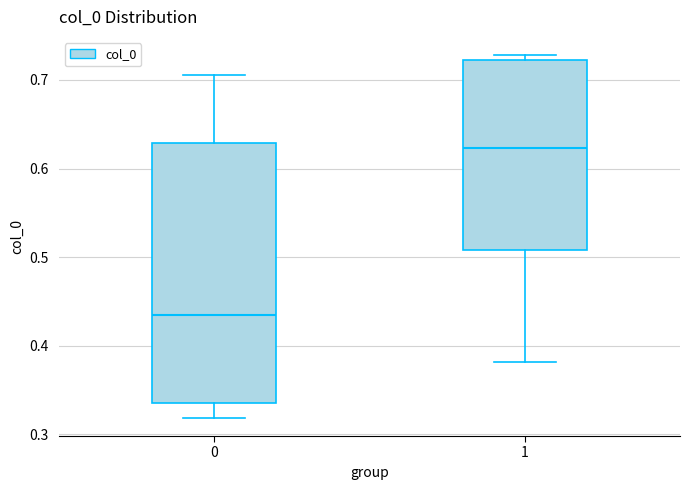

Reading left to right, transcribe this box plot: for each box, give where its median line is, the range the box spans, and where its two whiskers end, as read against the y-axis. The values are not printed on the chart, so give them approximately, as read against the axis.

0: median 0.44, box 0.34 to 0.63, whiskers 0.32 to 0.71
1: median 0.62, box 0.51 to 0.72, whiskers 0.38 to 0.73